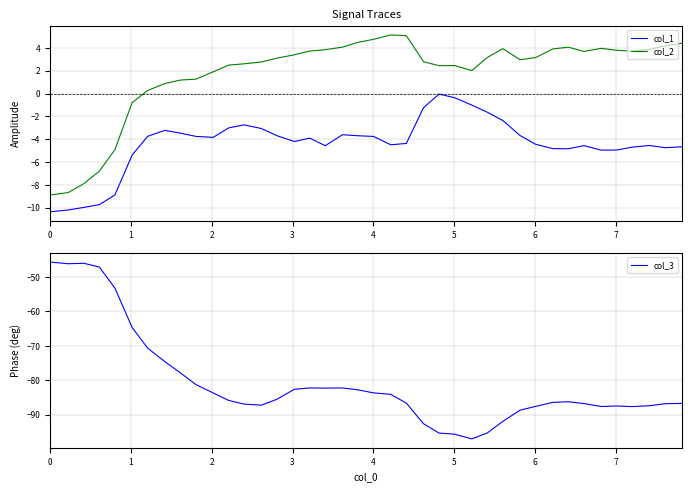

The col_1 series shows -1.8 at 38. True or false?

False